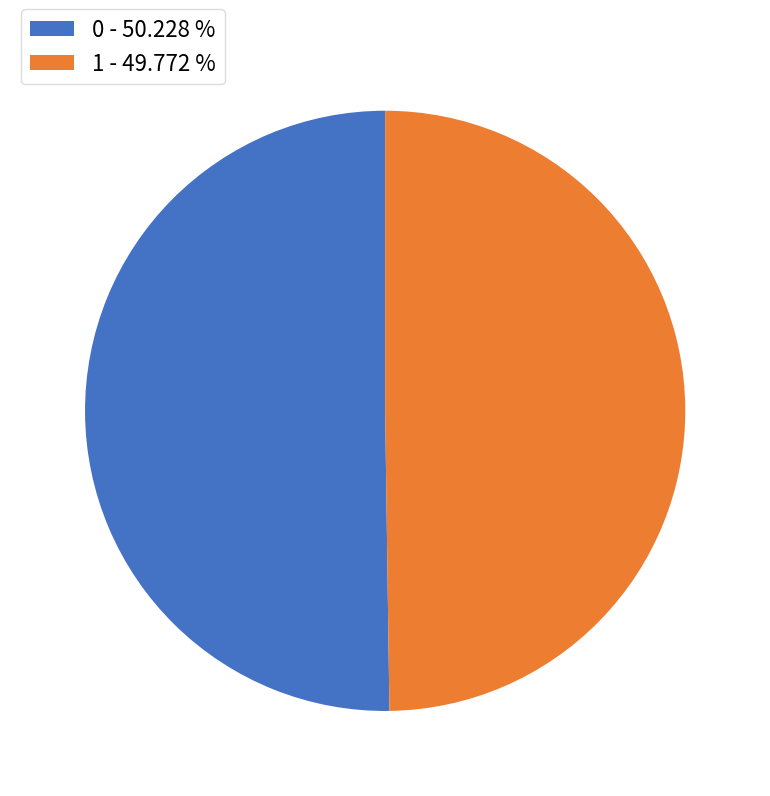

Combined, do 0 - 50.228 % and 1 - 49.772 % account for over 50%?

Yes